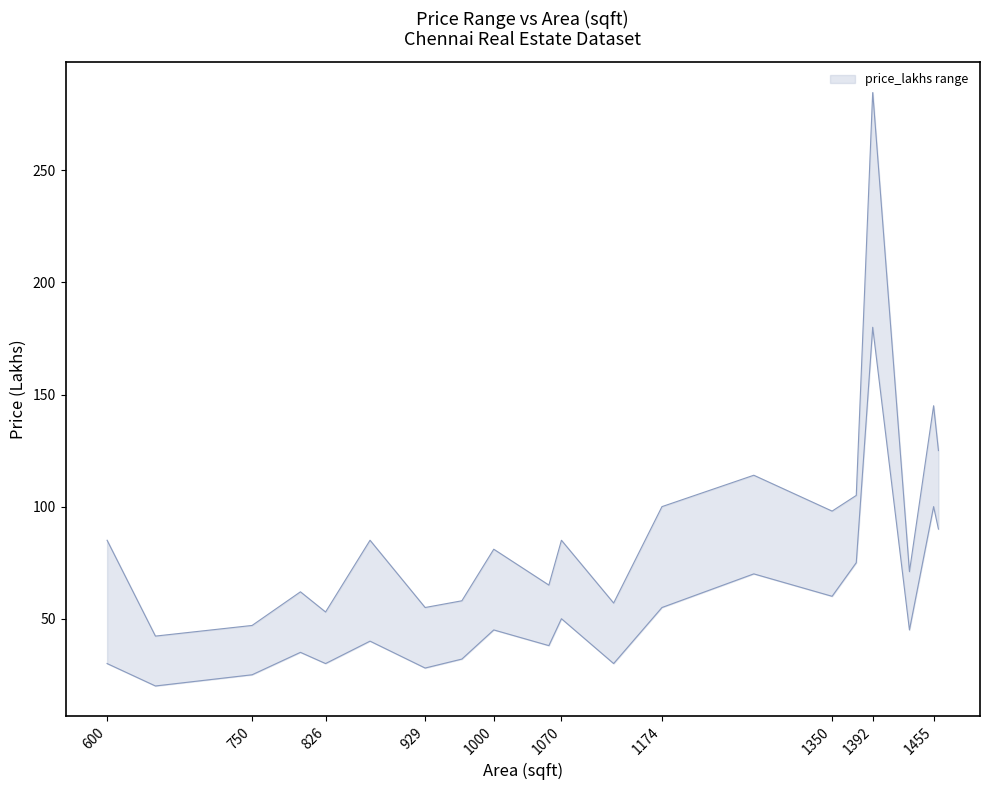

List the series in order of their peak value, lowest first.

price_lower, price_upper